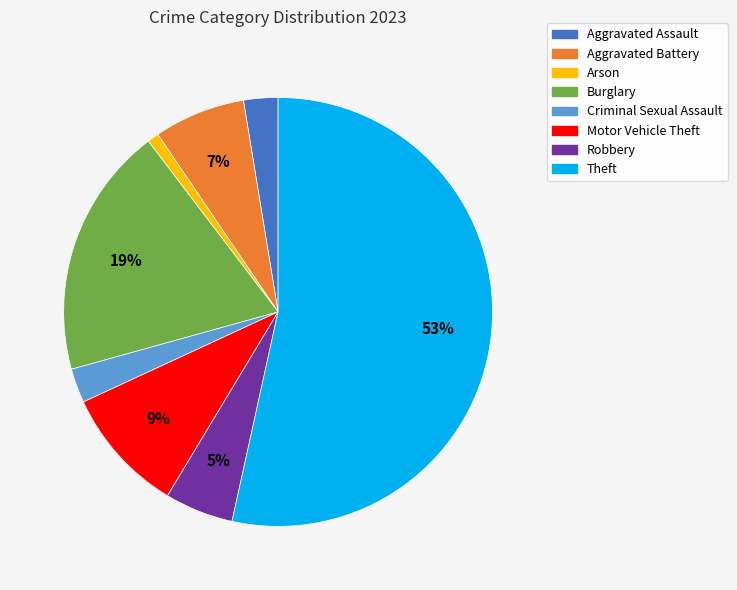

Is Theft the majority of the pie?

Yes